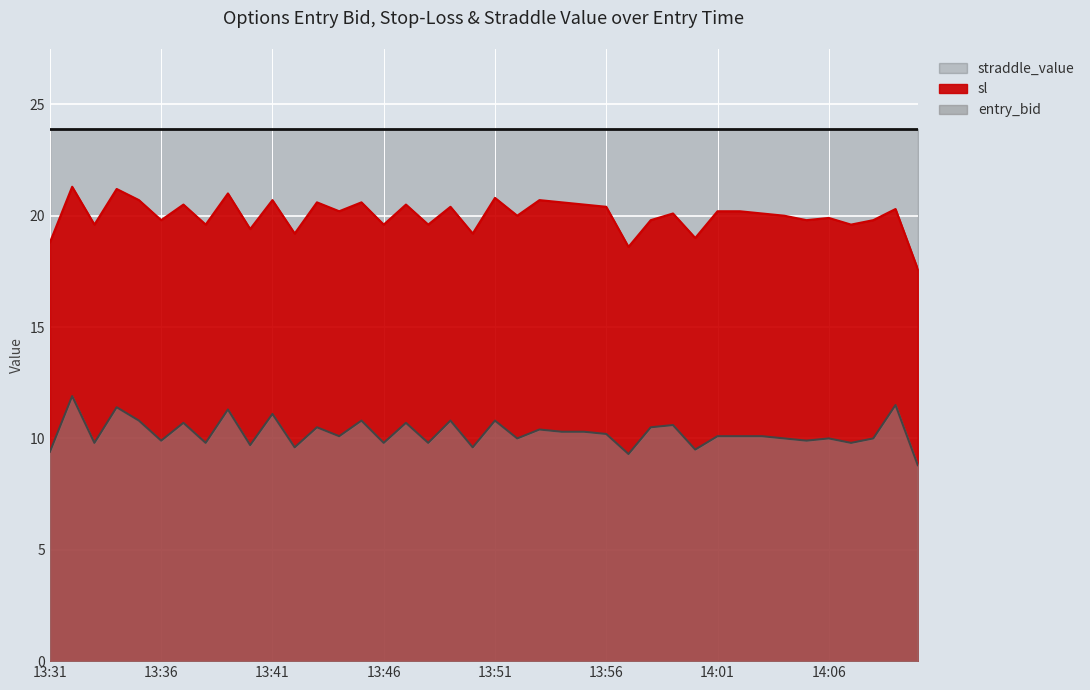

True or false: entry_bid and sl intersect in this chart.

False